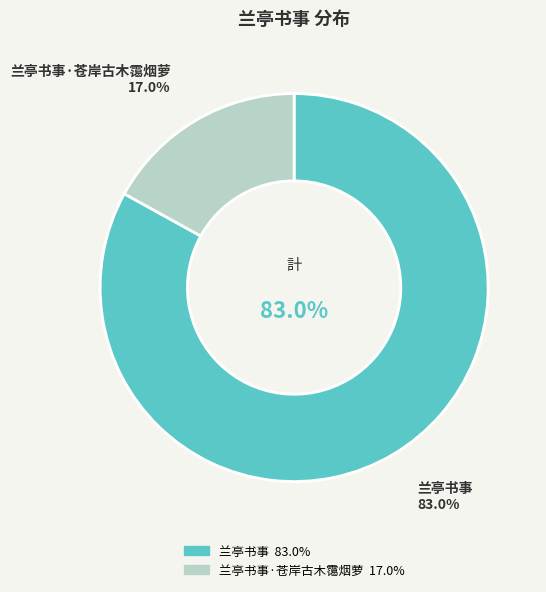

Count the number of slices in the pie.

2